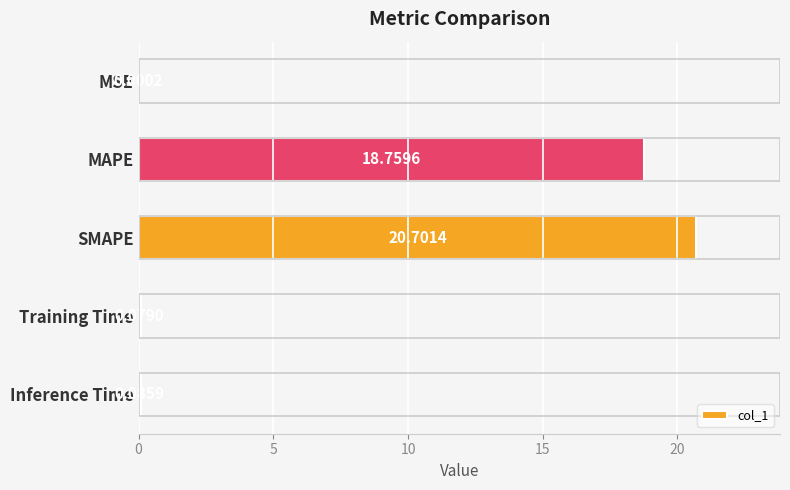

Does the chart contain stacked bars?

No